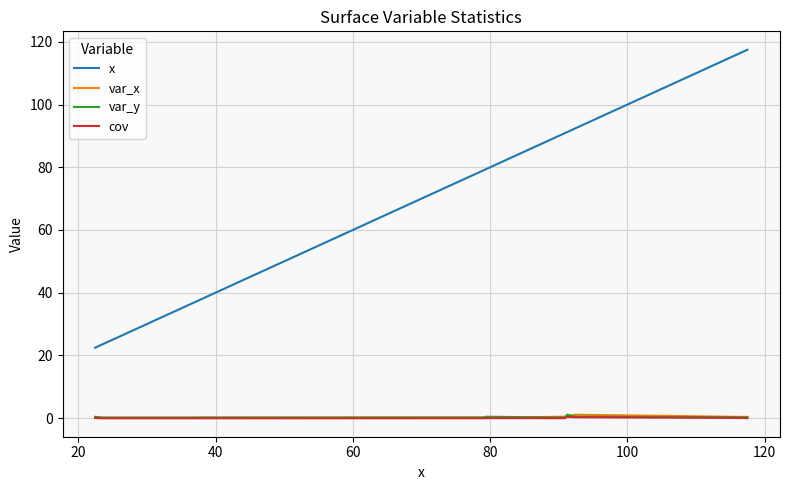

What is the greatest value displayed?

117.5